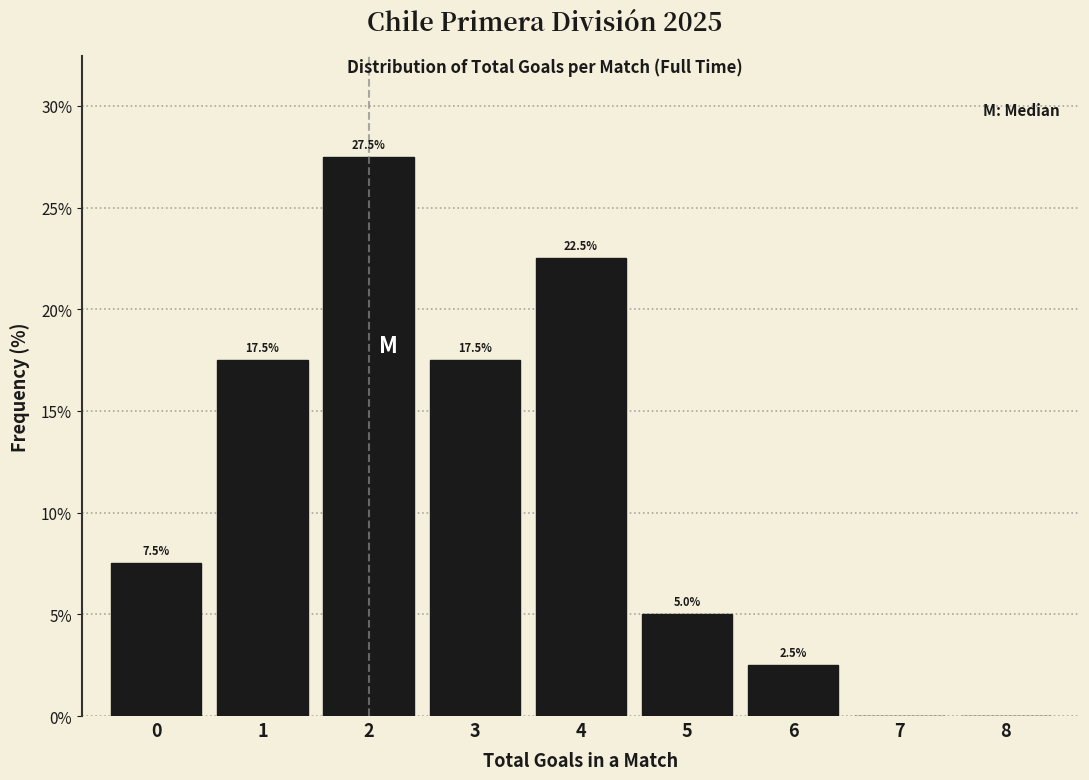

Over which range of the x-axis is the bar tallest?

1.5 to 2.5